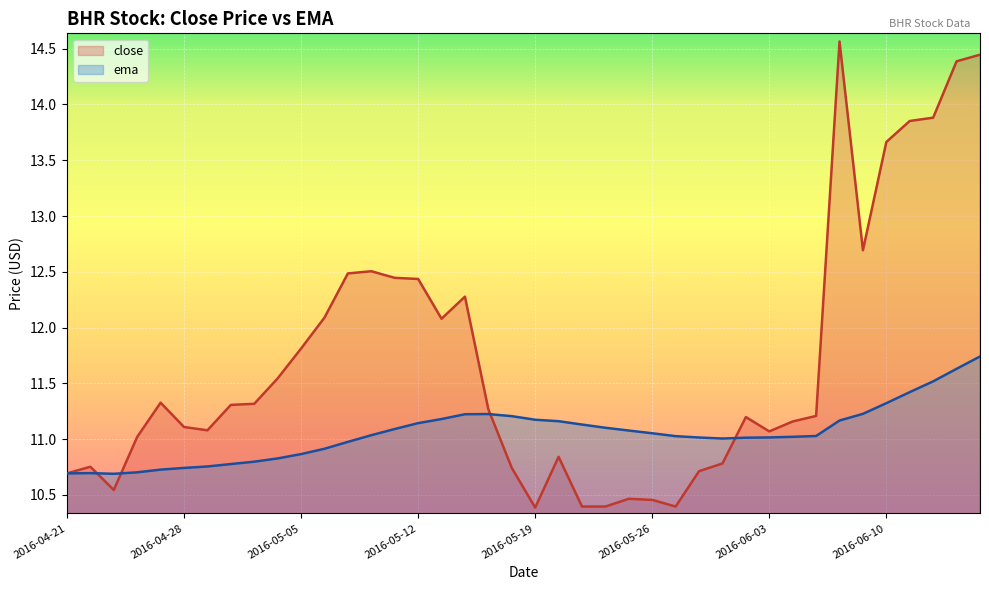

The value of close at 2016-05-04 is 7.1. True or false?

False